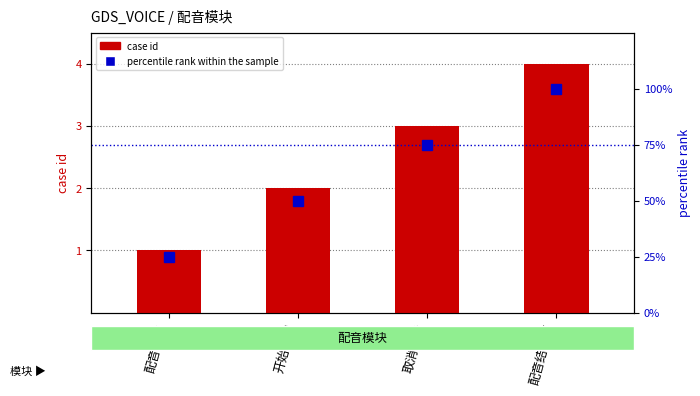

At which category is the sum across all series the highest?

配音结束页